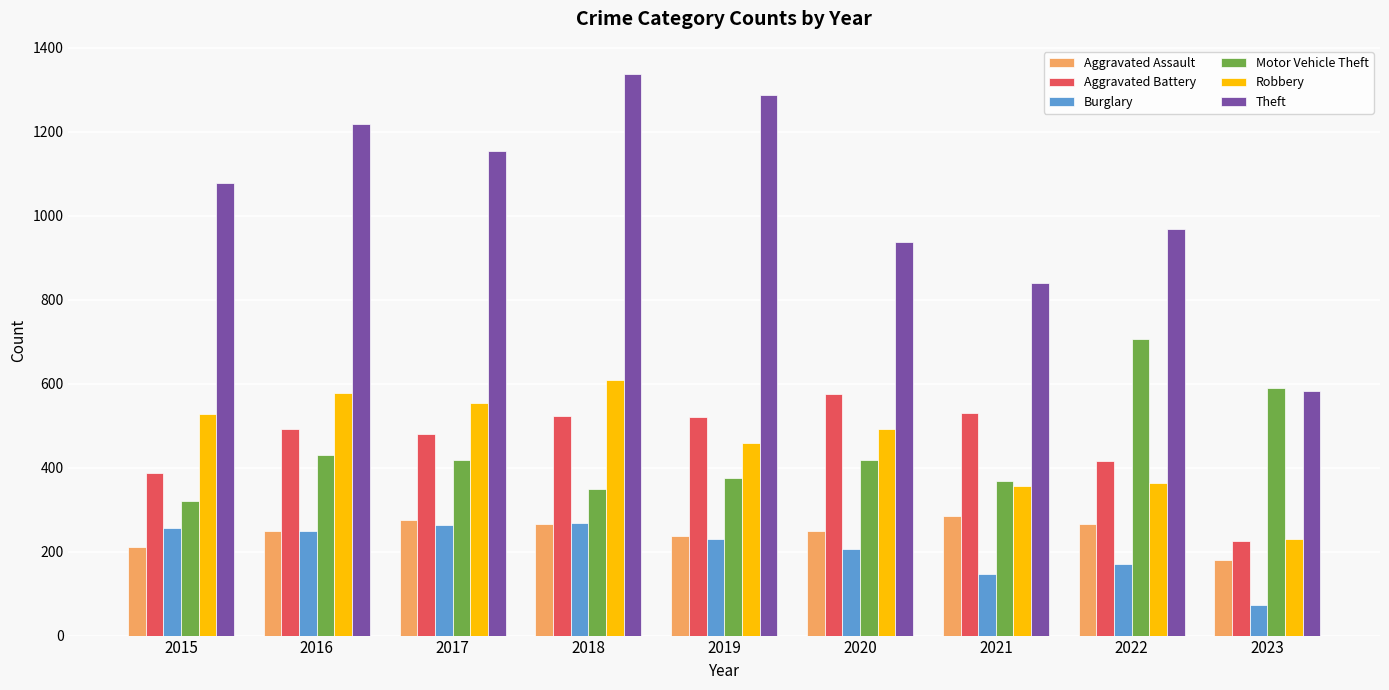

The Motor Vehicle Theft series shows 321 at 2015. True or false?

True